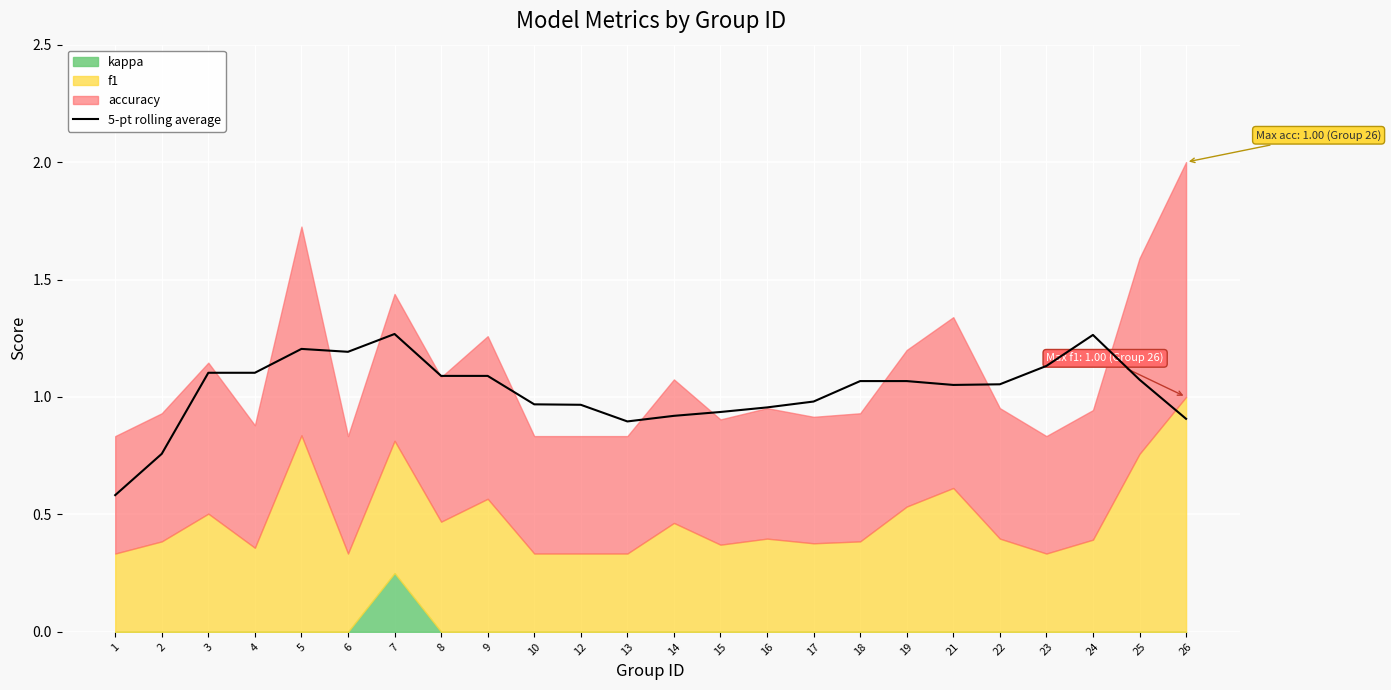

Reading left to right, transcribe all the data shown in this chart.

0.6	0.8	1.1	1.1	1.2	1.2	1.3	1.1	1.1	1.0	1.0	0.9	0.9	0.9	1.0	1.0	1.1	1.1	1.1	1.1	1.1	1.3	1.1	0.9